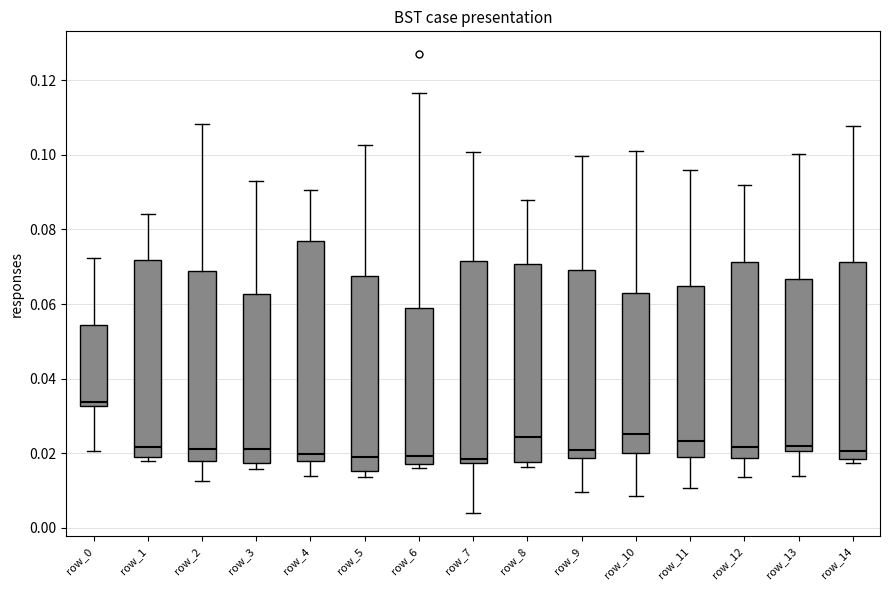

Reading left to right, transcribe this box plot: for each box, give where its median line is, the range the box spans, and where its two whiskers end, as read against the y-axis. The values are not printed on the chart, so give them approximately, as read against the axis.

row_0: median 0.034, box 0.032 to 0.054, whiskers 0.020 to 0.072
row_1: median 0.022, box 0.020 to 0.072, whiskers 0.018 to 0.084
row_2: median 0.022, box 0.018 to 0.068, whiskers 0.012 to 0.108
row_3: median 0.022, box 0.018 to 0.062, whiskers 0.016 to 0.094
row_4: median 0.020, box 0.018 to 0.078, whiskers 0.014 to 0.090
row_5: median 0.018, box 0.016 to 0.068, whiskers 0.014 to 0.102
row_6: median 0.020, box 0.018 to 0.060, whiskers 0.016 to 0.116
row_7: median 0.018 (just above the box's lower edge), box 0.018 to 0.072, whiskers 0.004 to 0.100
row_8: median 0.024, box 0.018 to 0.070, whiskers 0.016 to 0.088
row_9: median 0.020, box 0.018 to 0.070, whiskers 0.010 to 0.100
row_10: median 0.026, box 0.020 to 0.062, whiskers 0.008 to 0.102
row_11: median 0.024, box 0.020 to 0.064, whiskers 0.010 to 0.096
row_12: median 0.022, box 0.018 to 0.072, whiskers 0.014 to 0.092
row_13: median 0.022, box 0.020 to 0.066, whiskers 0.014 to 0.100
row_14: median 0.020, box 0.018 to 0.072, whiskers 0.018 (just below the box's lower edge) to 0.108